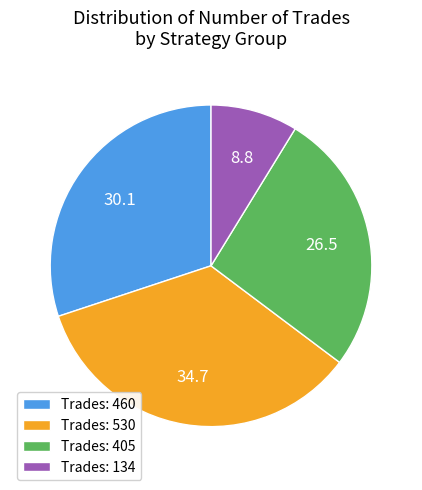

Is Trades: 134 the majority of the pie?

No